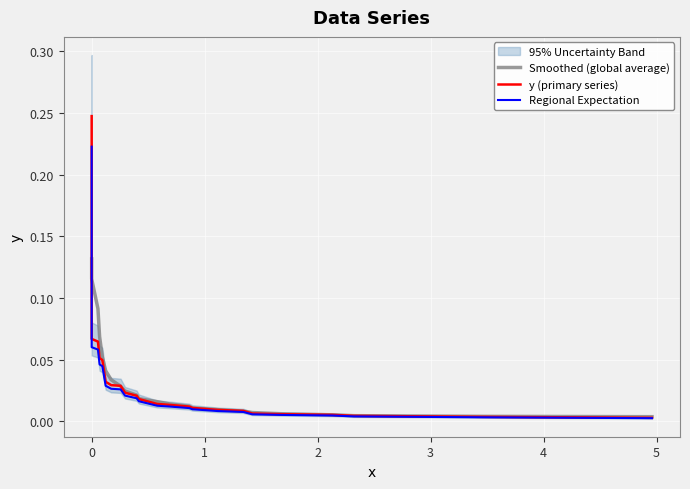

What are all the series names shown in the legend?

Smoothed (global average), y (primary series), Regional Expectation